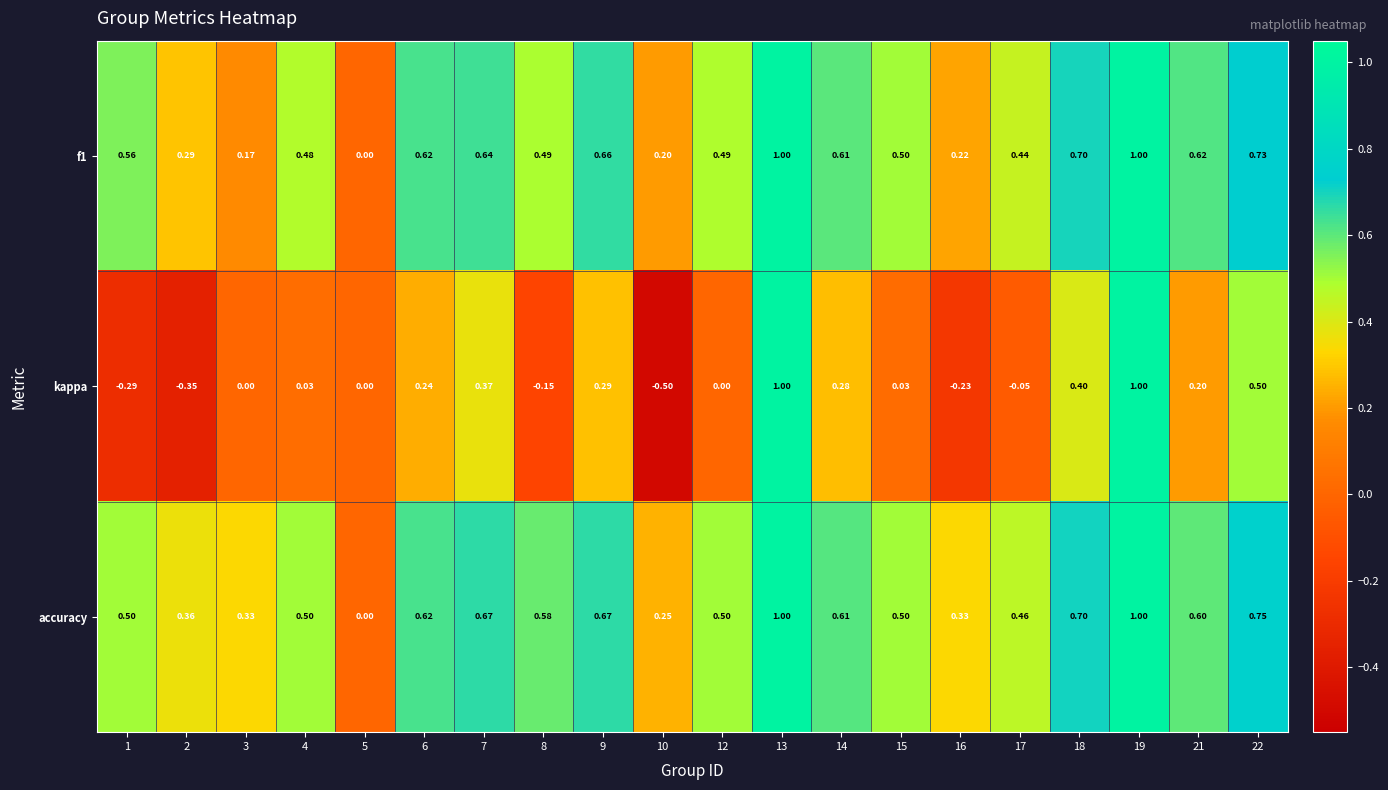

What is the spread (max minus min) of values at 4?

0.5